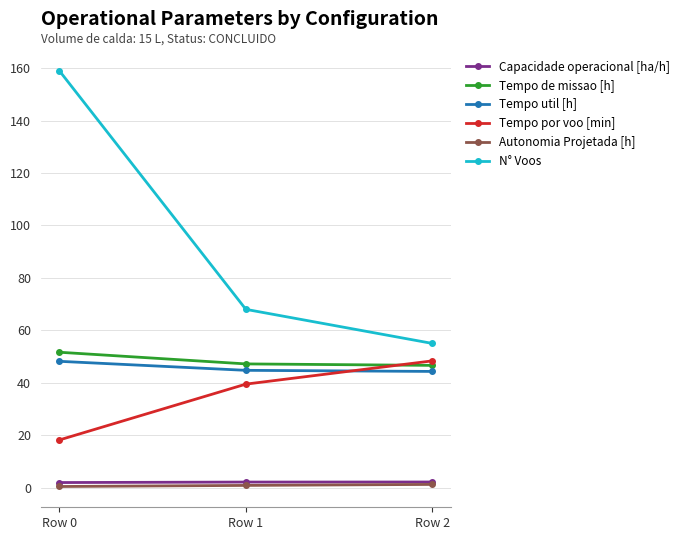

Read the Tempo util [h] value at Row 2.

44.3